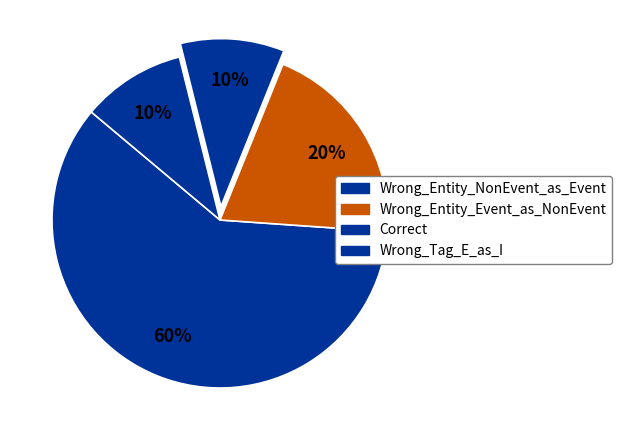

Is there a majority slice in this chart?

Yes